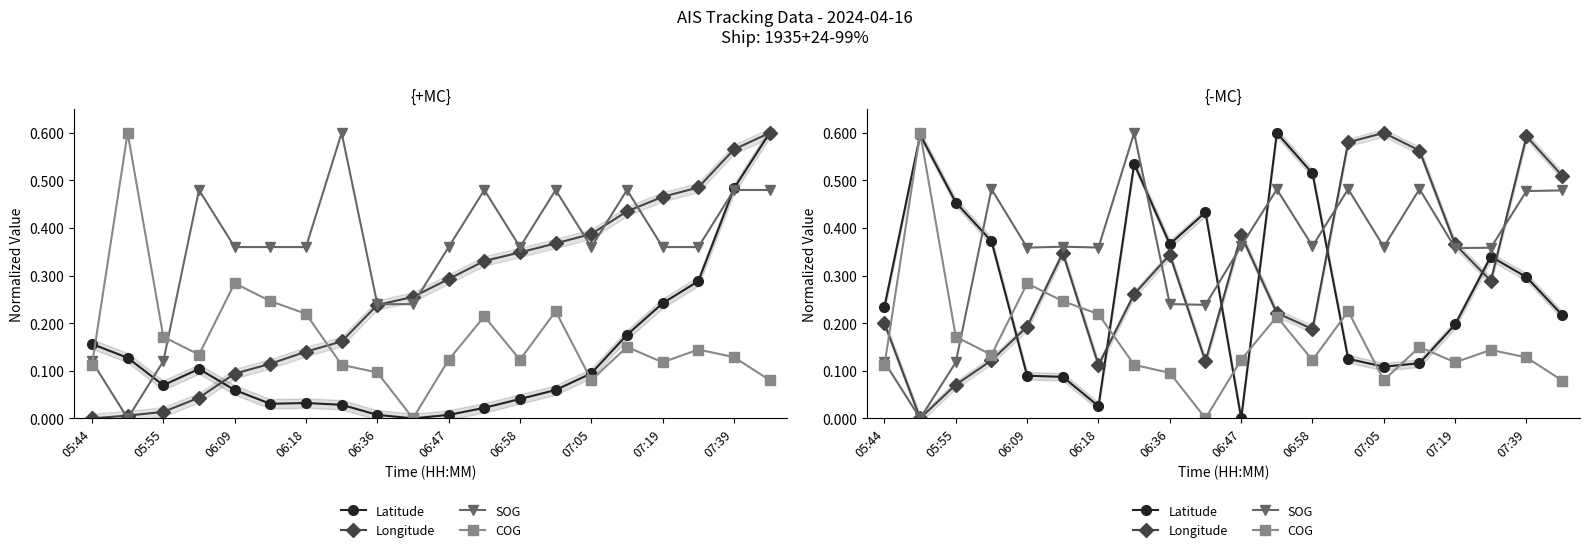

Is it true that Latitude equals 0.5 at 07:39?

False